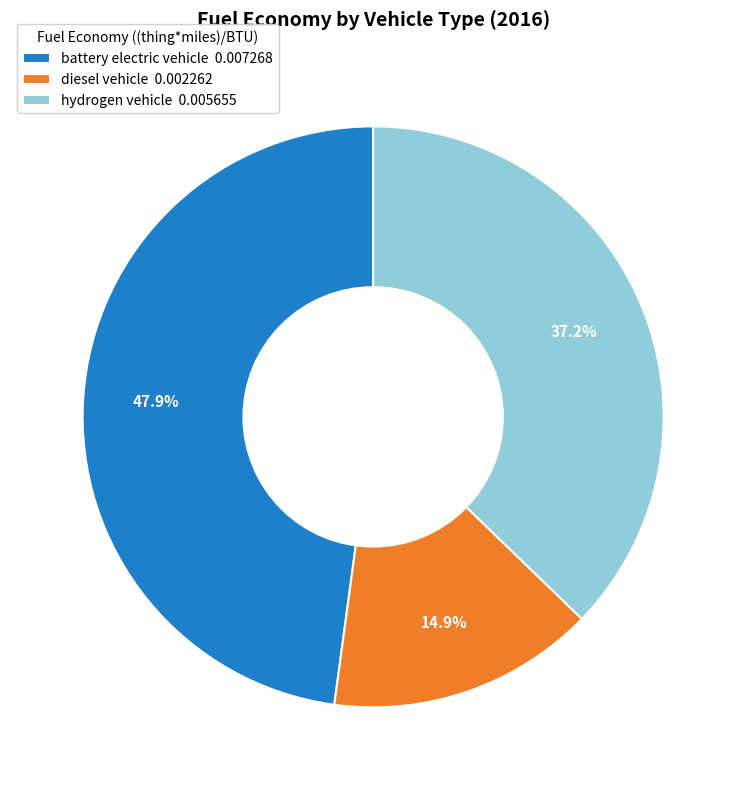

The battery electric vehicle slice represents 61% of the pie. True or false?

False